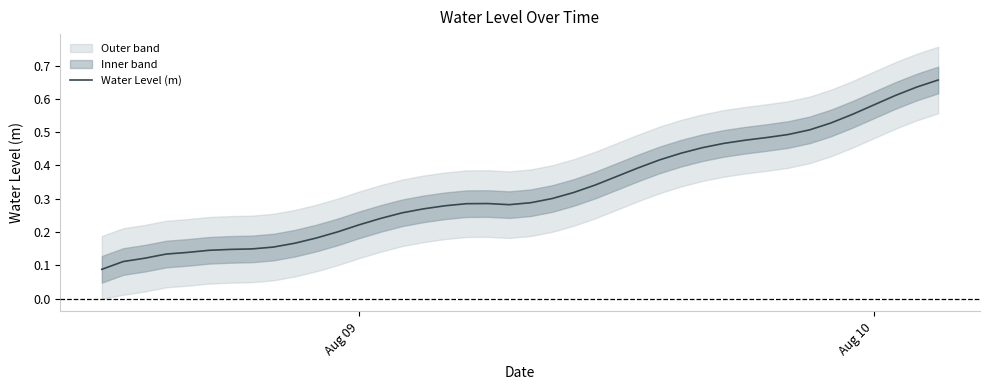

True or false: there are more than 2 points higher than both neighbors.

False